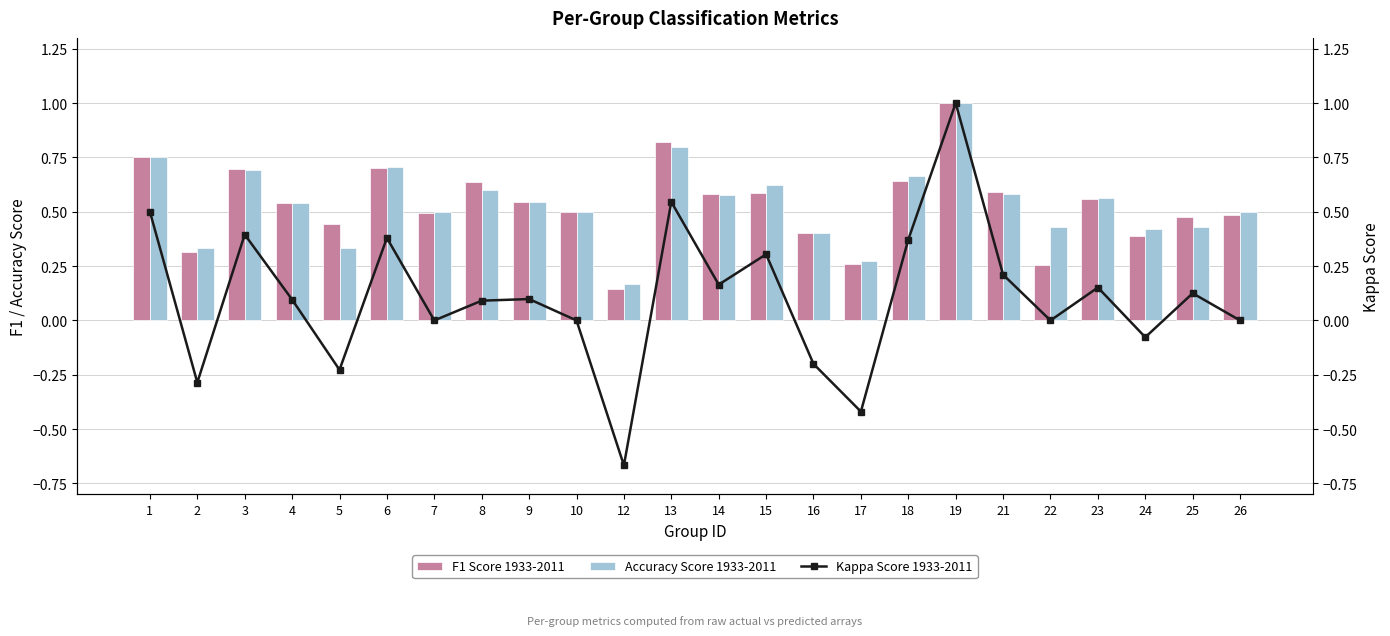

What value does the Accuracy Score 1933-2011 series have at 26?

0.5